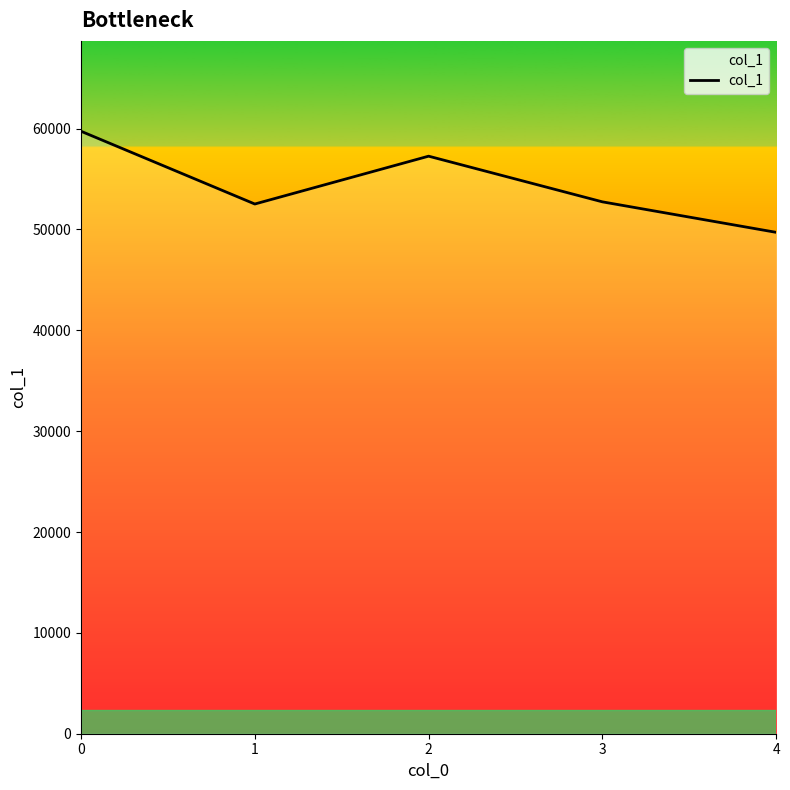

How many interior local peaks (higher than both neighbors) does the data have?

1